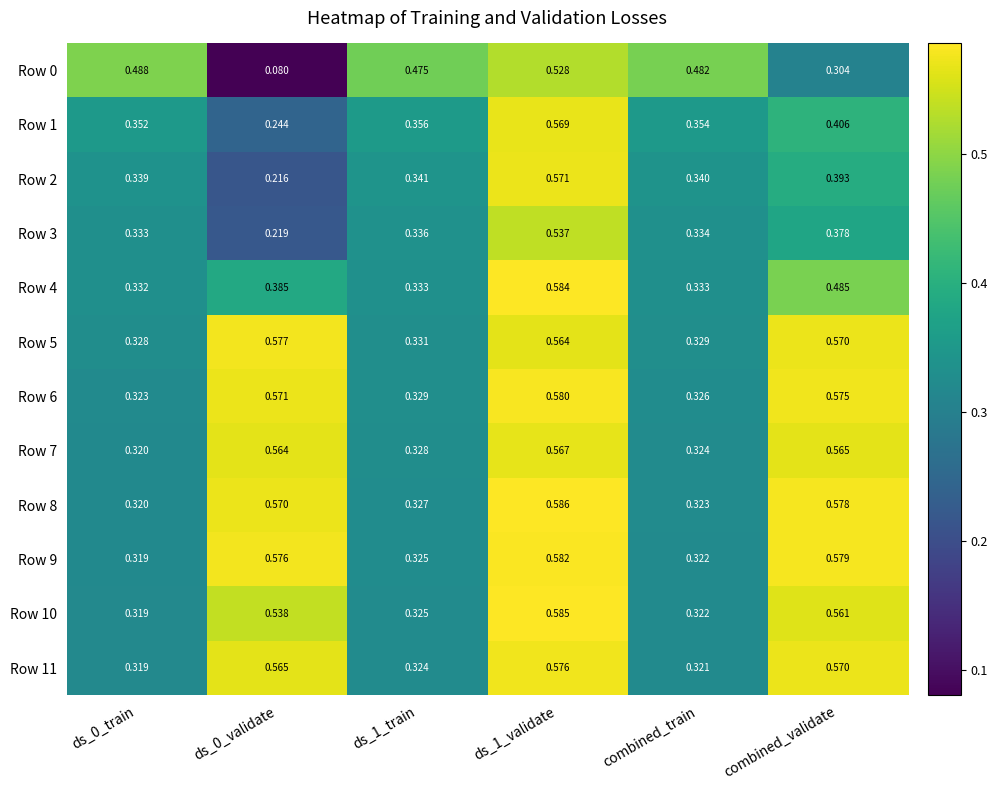

How many data points does each series have?

6